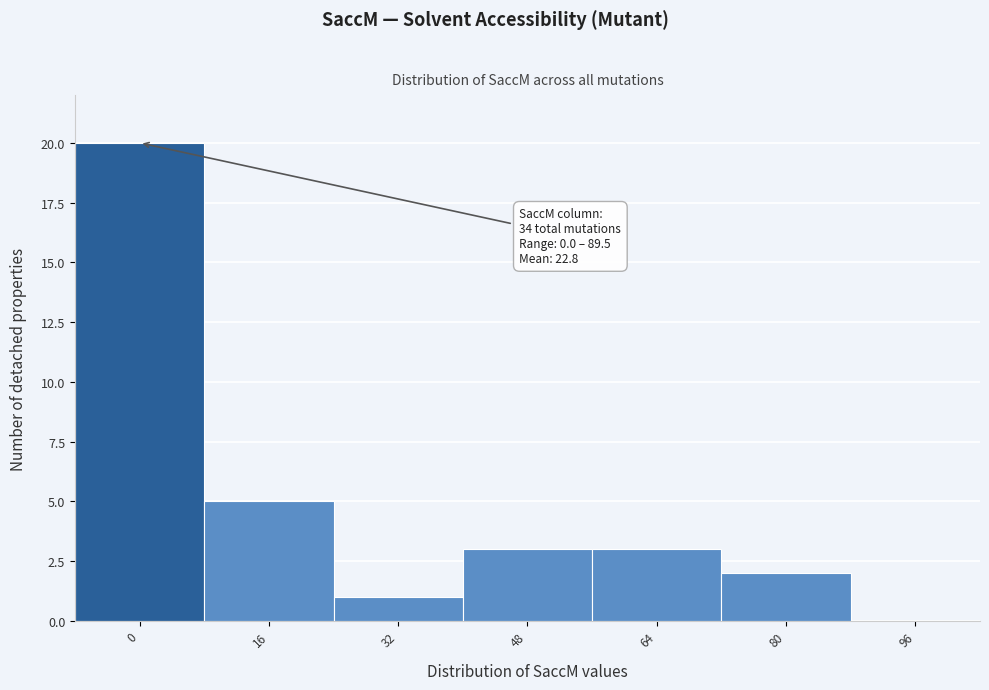

Reading left to right, transcribe all the data shown in this chart.

0=20	16=5	32=1	48=3	64=3	80=2	96=0